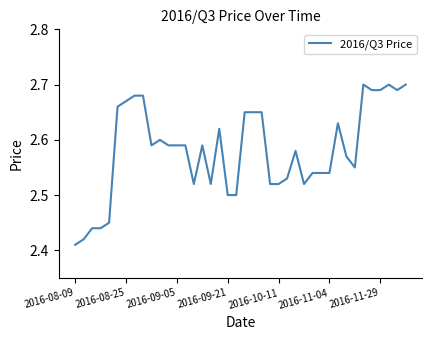

What is the difference between the maximum and minimum values?

0.3